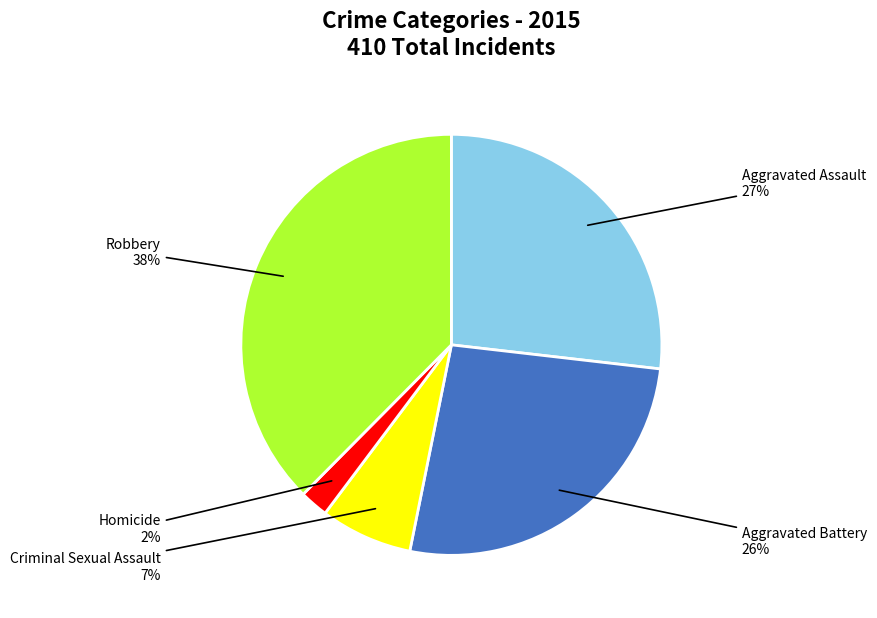

How many slices are in this pie chart?

5